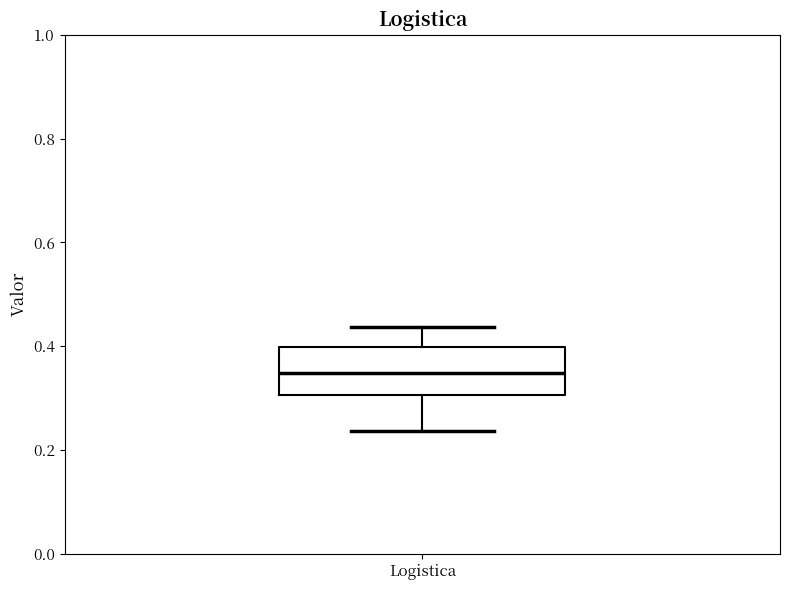

Where does the median line of the box for Logistica sit on the y-axis? The values are not printed on the chart, so give them approximately, as read against the axis.

0.34